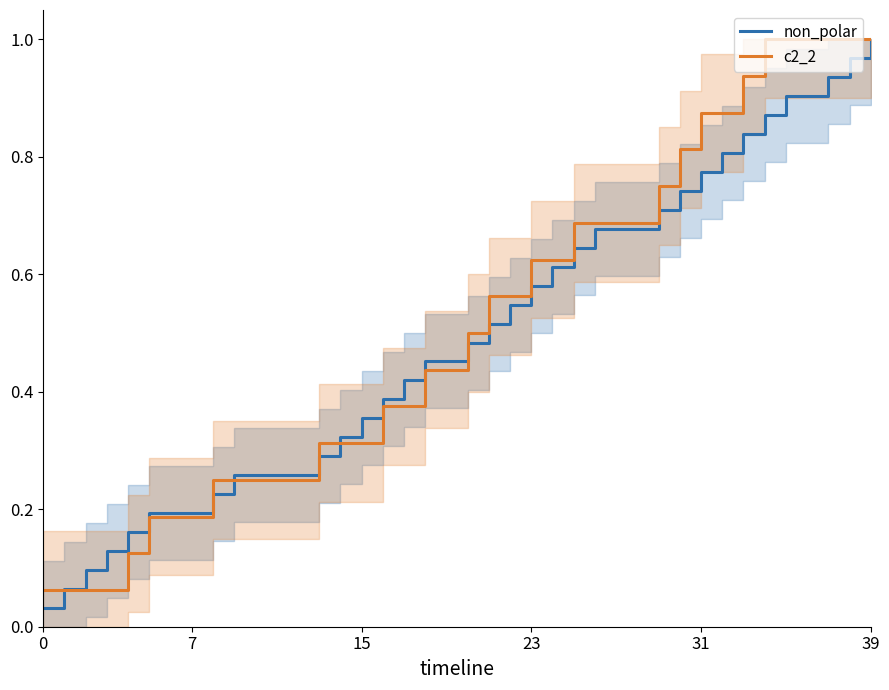

Reading left to right, list all the values displayed in this chart.

non_polar: 0.0	0.1	0.1	0.1	0.2	0.2	0.2	0.2	0.2	0.3	0.3	0.3	0.3	0.3	0.3	0.4	0.4	0.4	0.5	0.5	0.5	0.5	0.5	0.6	0.6	0.6	0.7	0.7	0.7	0.7	0.7	0.8	0.8	0.8	0.9	0.9	0.9	0.9	1.0	1.0
c2_2: 0.1	0.1	0.1	0.1	0.1	0.2	0.2	0.2	0.2	0.2	0.2	0.2	0.2	0.3	0.3	0.3	0.4	0.4	0.4	0.4	0.5	0.6	0.6	0.6	0.6	0.7	0.7	0.7	0.7	0.7	0.8	0.9	0.9	0.9	1.0	1.0	1.0	1.0	1.0	1.0